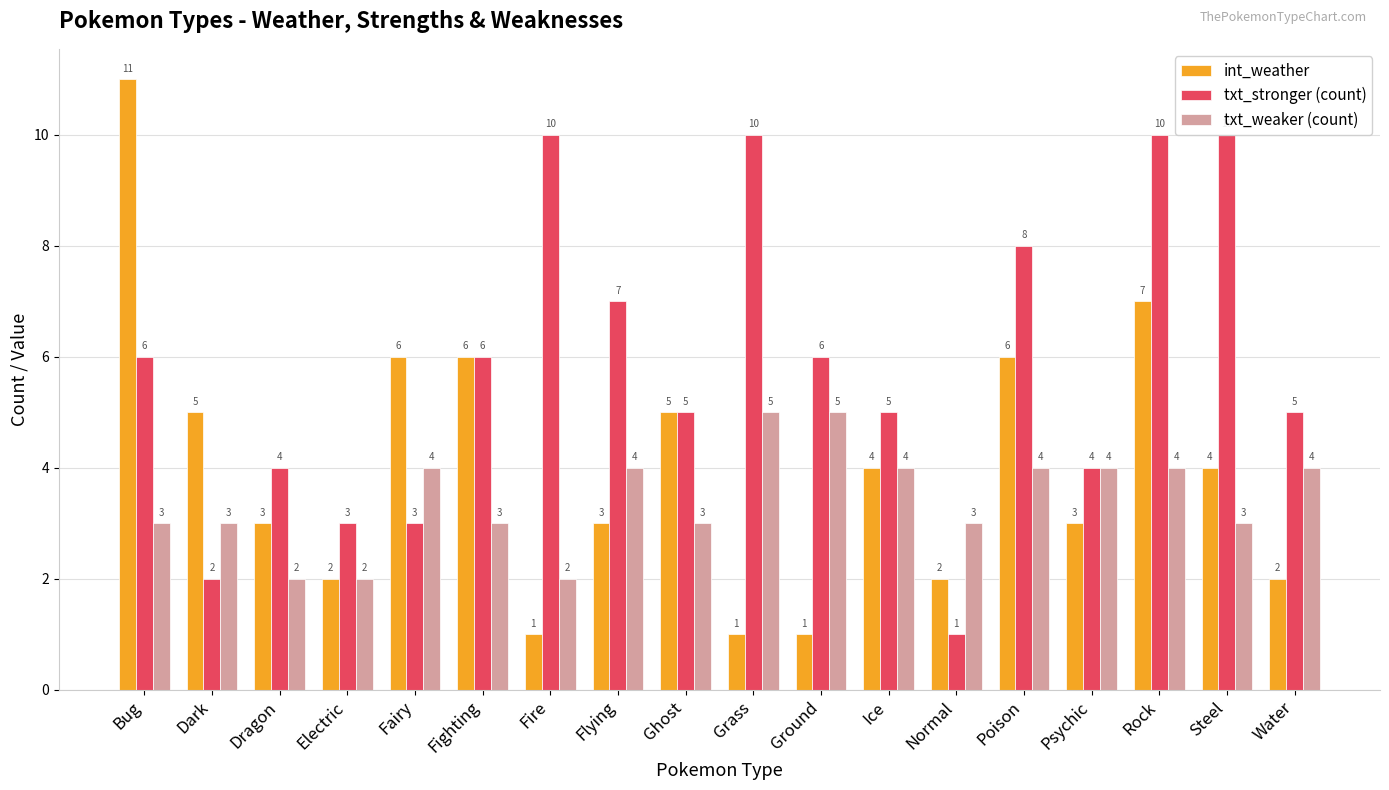

How many bars are there in each group?

3